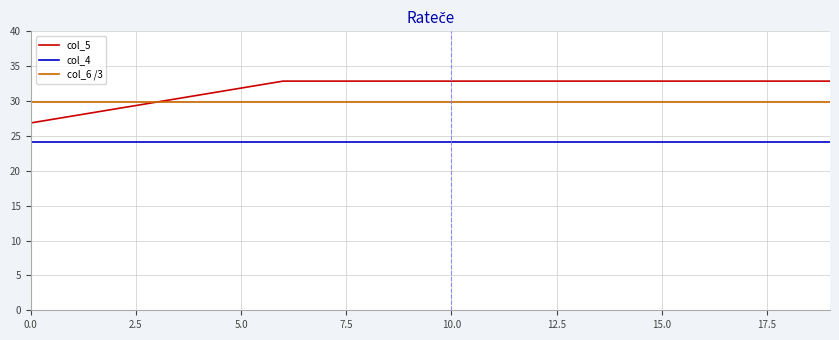

True or false: col_4 and col_5 cross at least once.

False